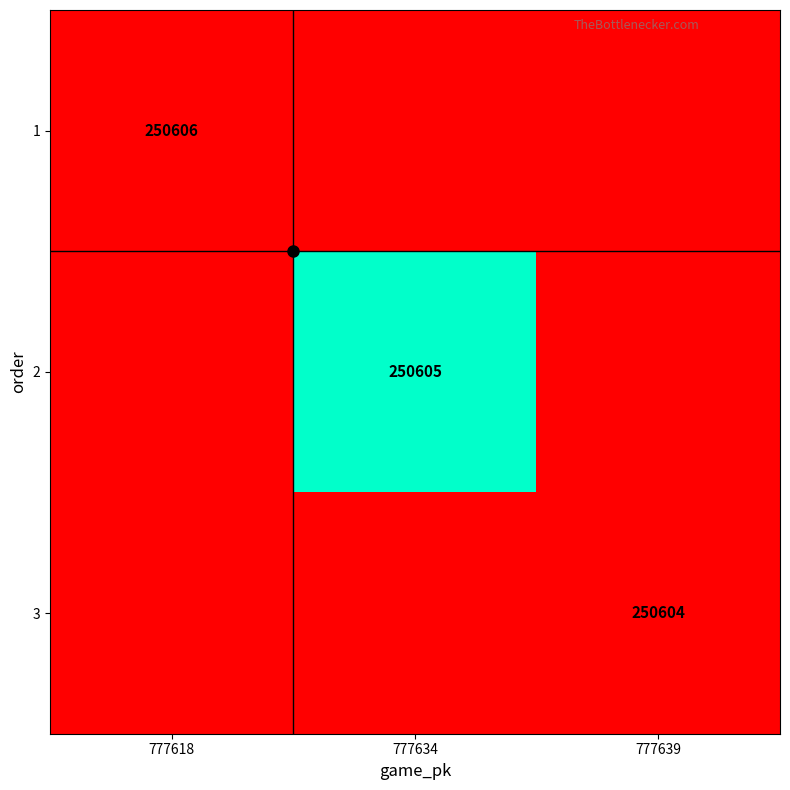

Is it true that 3 equals 250604 at 777639?

True